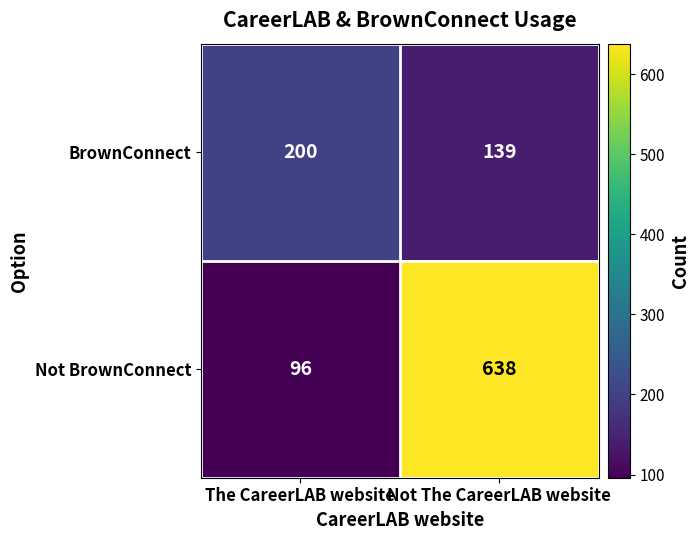

At which category does the chart reach its peak across all series?

Not The CareerLAB website